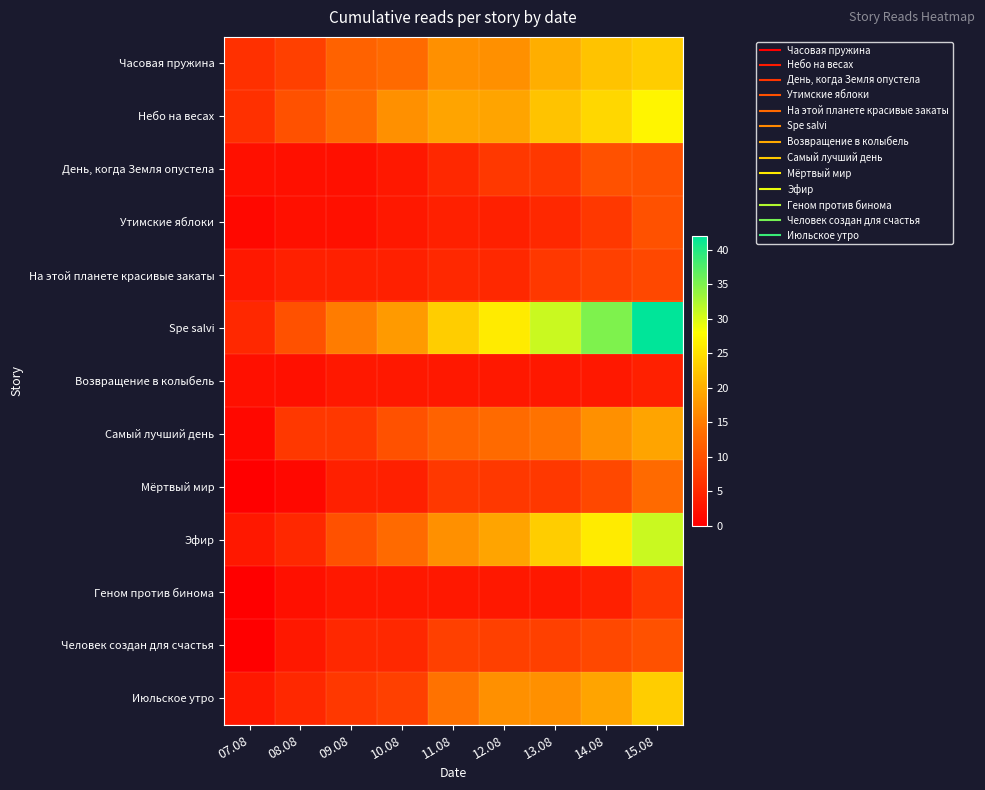

What is the total value across all series at 11.08?

137